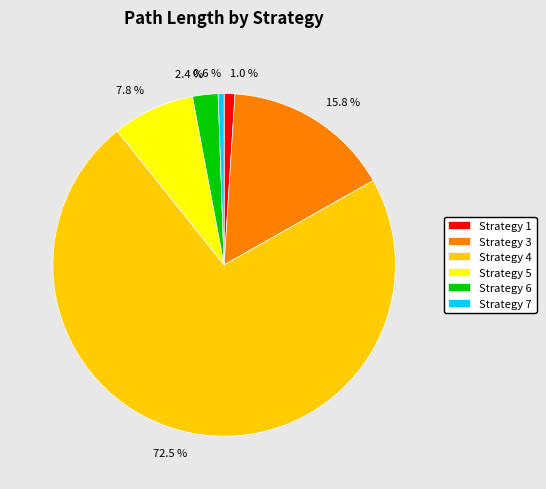

Does any single category account for the majority?

Yes